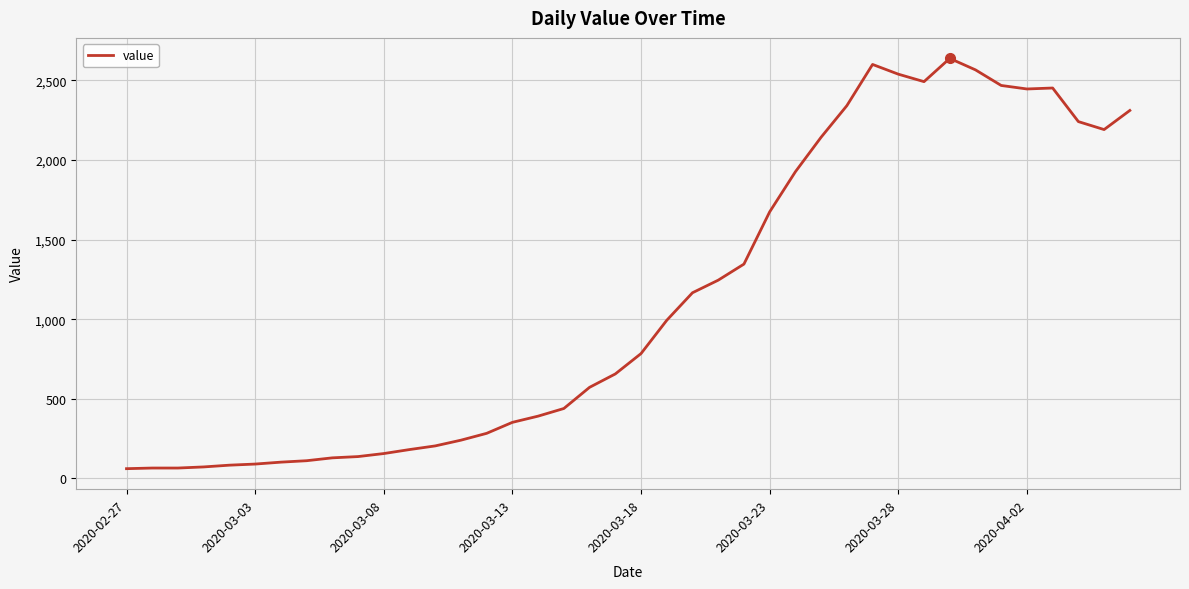

What is the smallest value displayed?

61